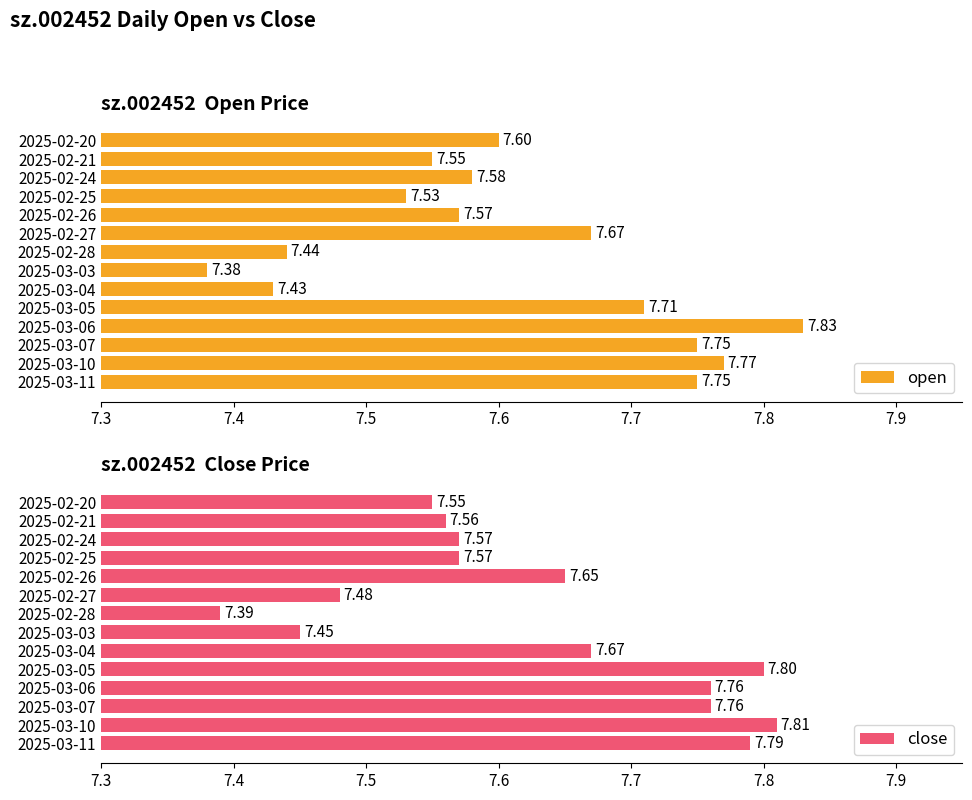

What is the total value across all series at 2025-03-10?

15.6